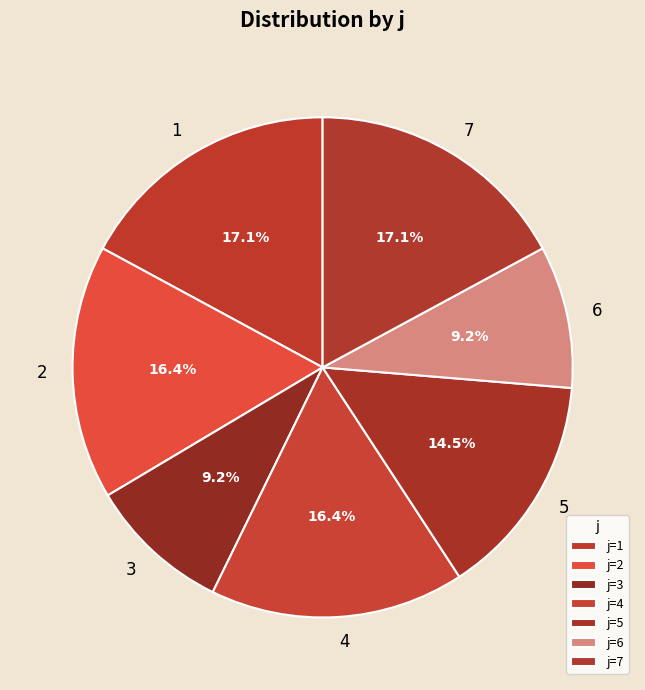

The 3 slice represents 9% of the pie. True or false?

True